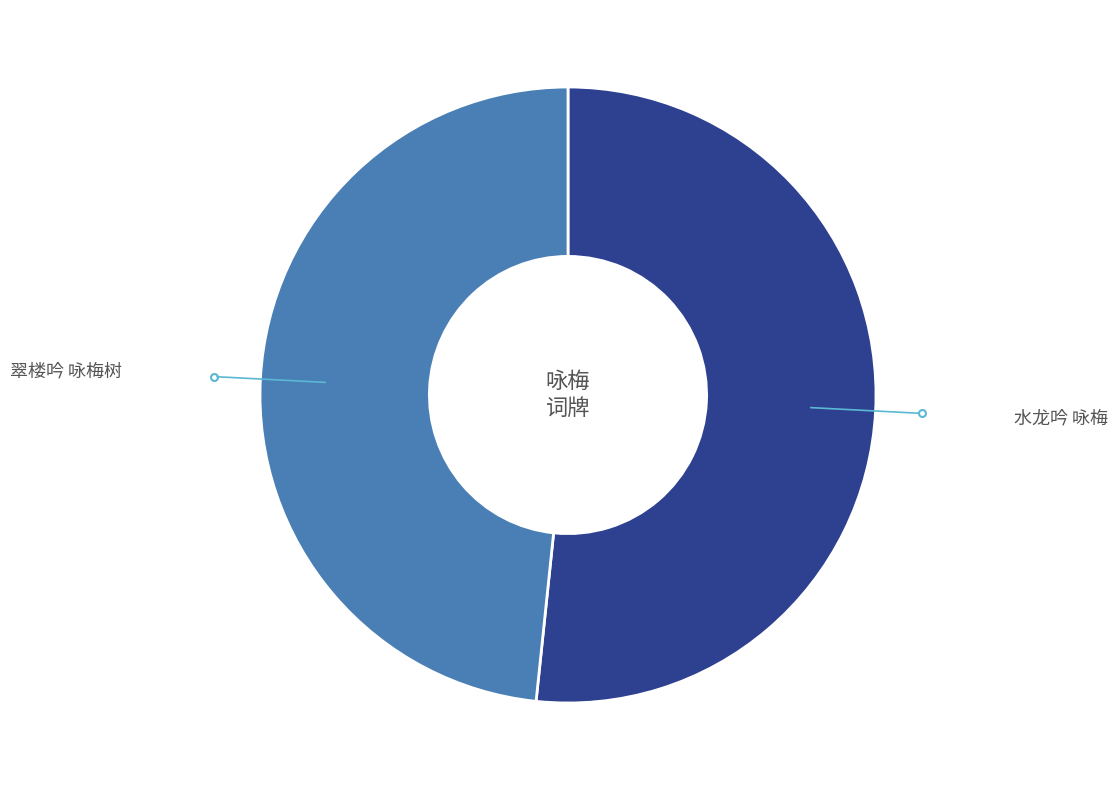

Is there a majority slice in this chart?

Yes